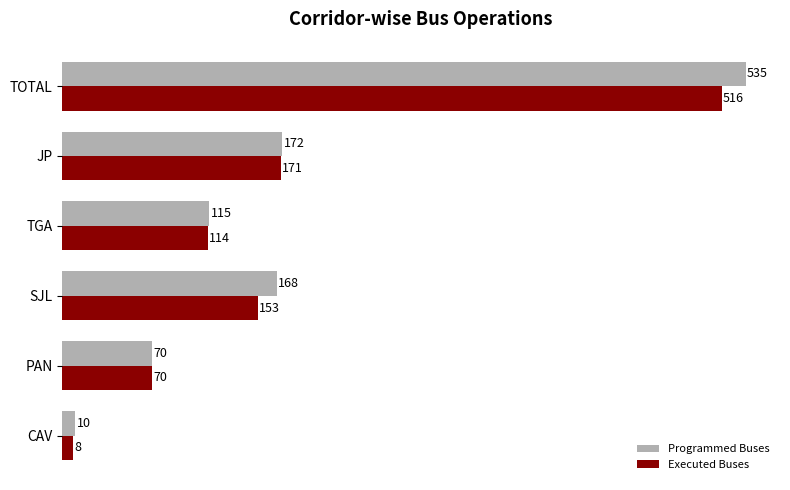

The Programmed Buses series shows 535 at TOTAL. True or false?

True